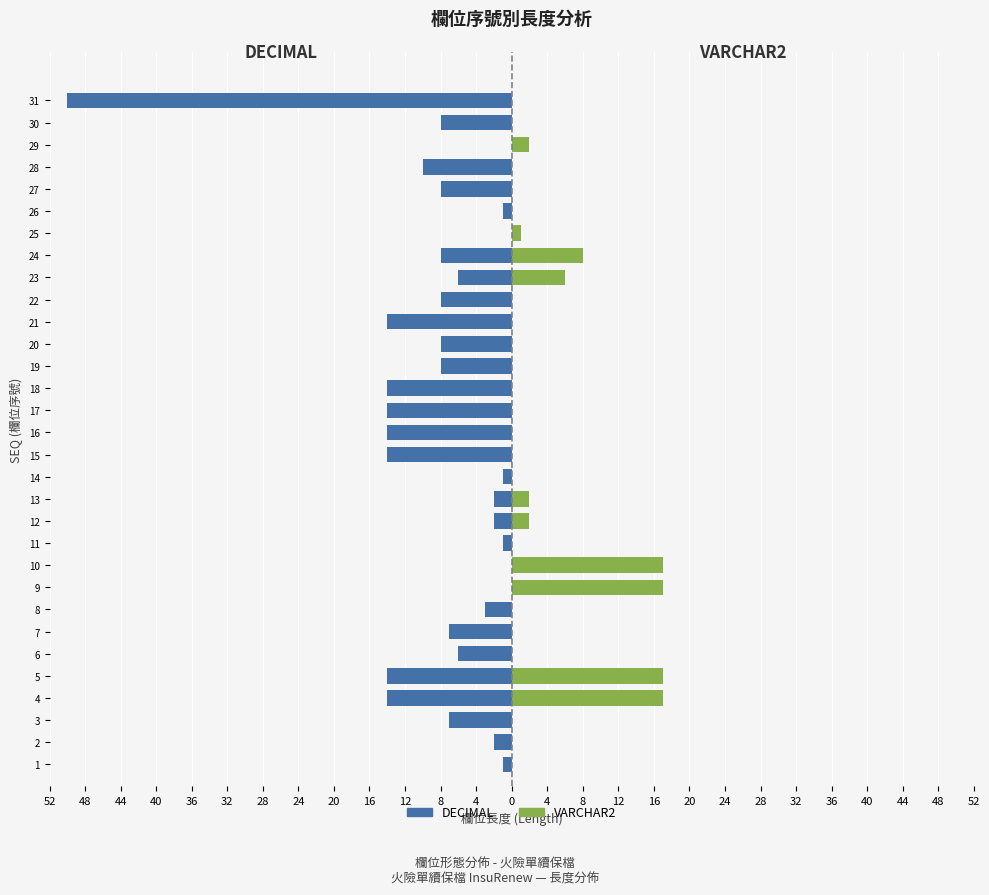

List the series in order of their overall mean, lowest first.

DECIMAL, VARCHAR2